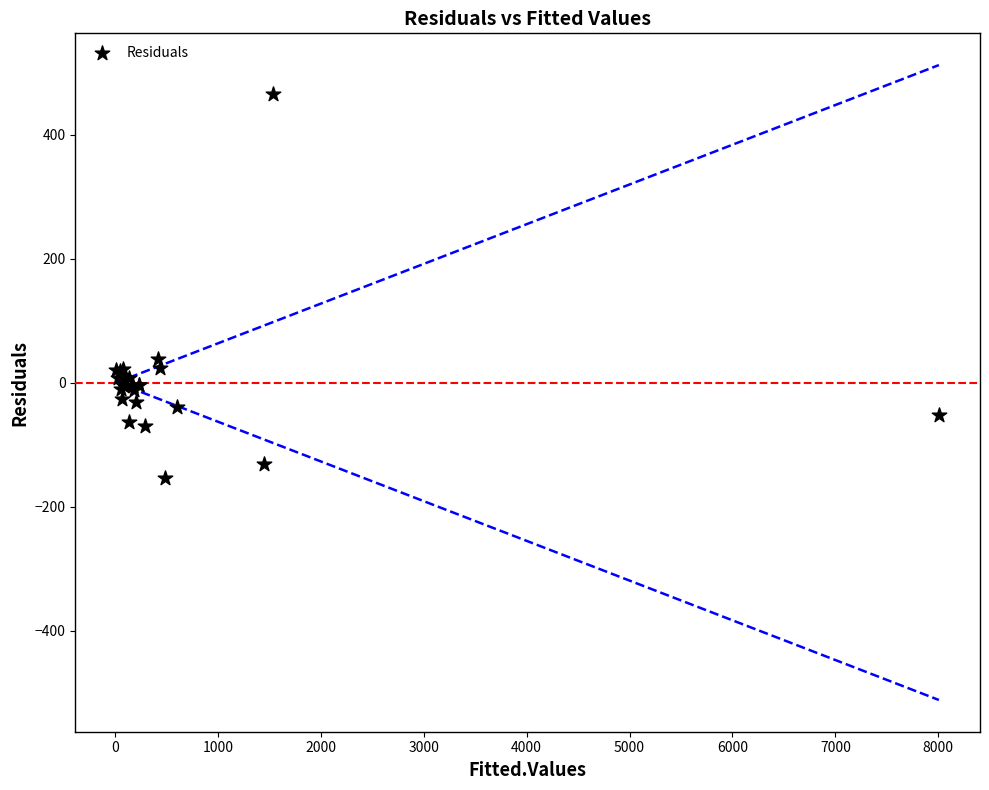

What Y value in the scatter plot is closest to 155?

38.6